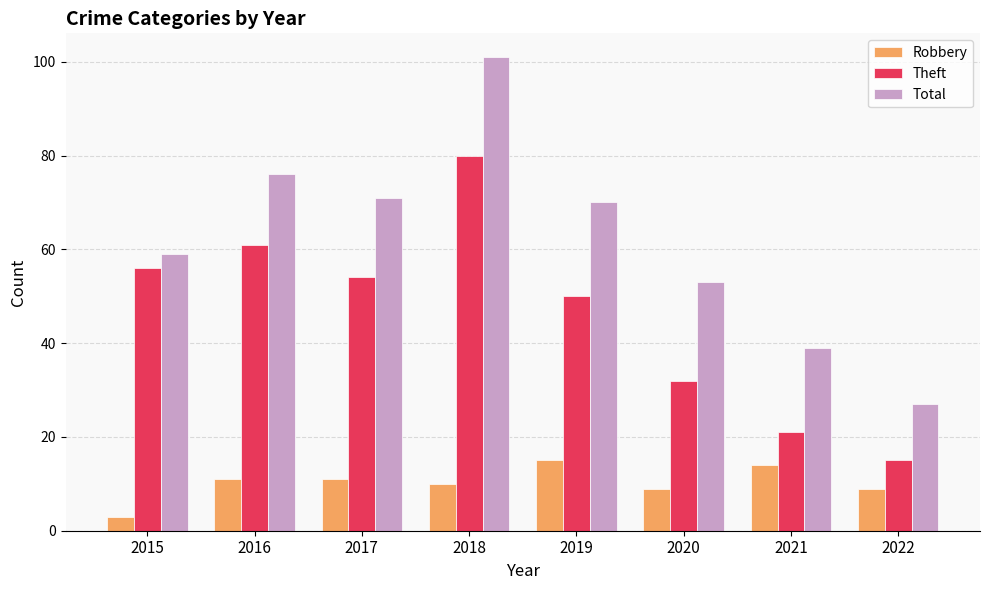

Is it true that Total equals 70 at 2019?

True